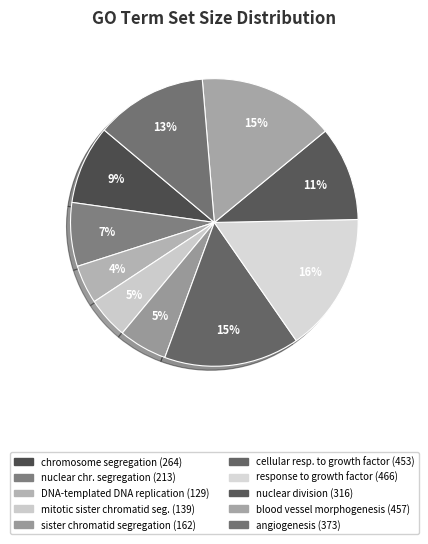

How many segments does this pie chart have?

10